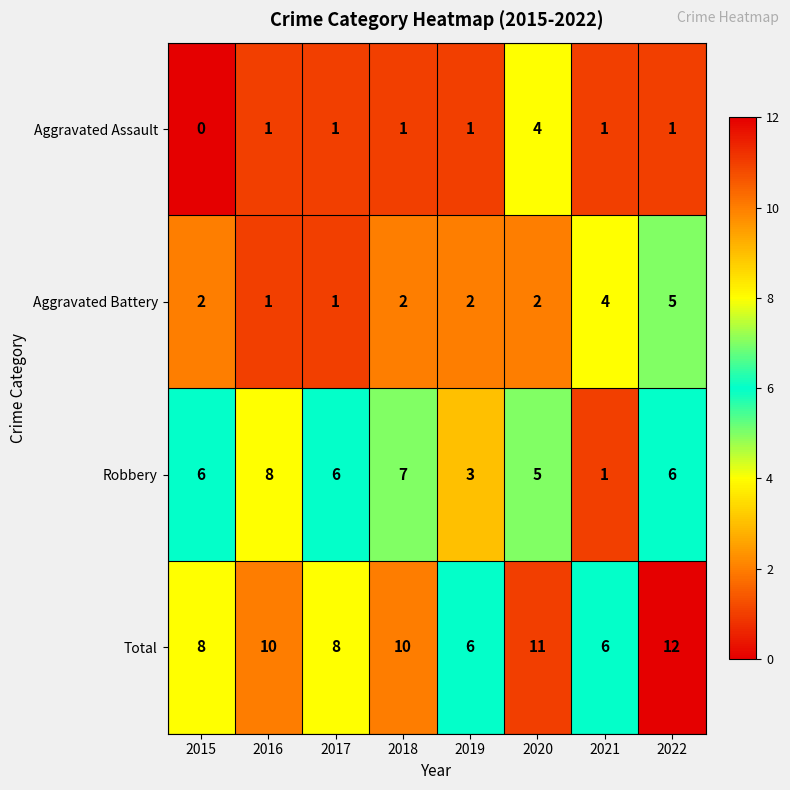

Which series has the largest range (max minus min)?

Robbery